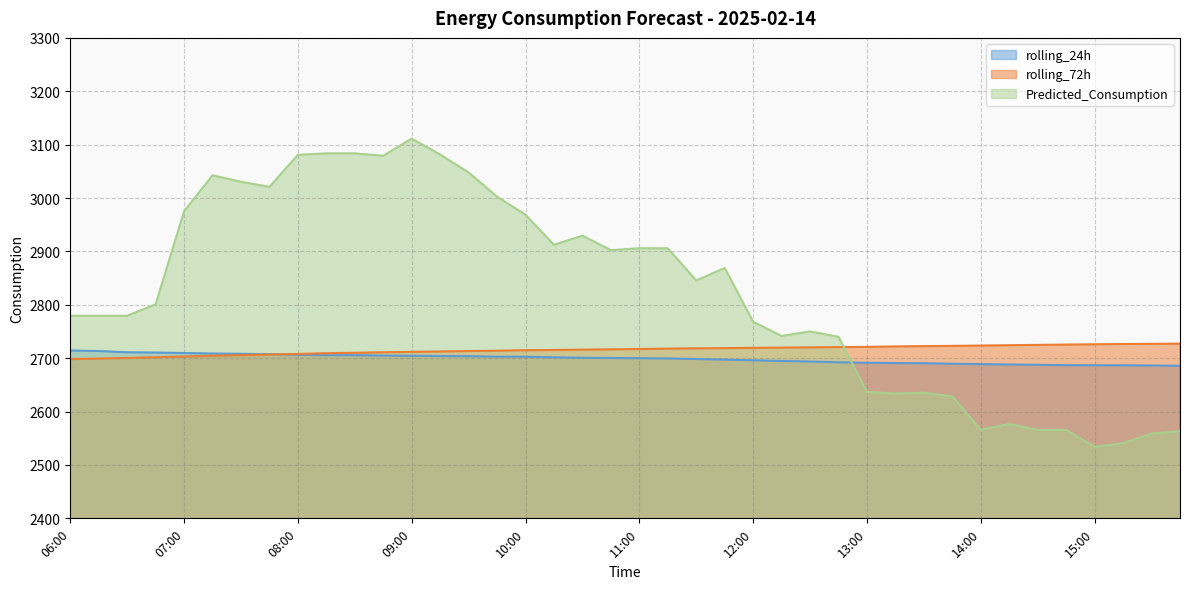

What is the total value across all series at 07:30?

8444.3